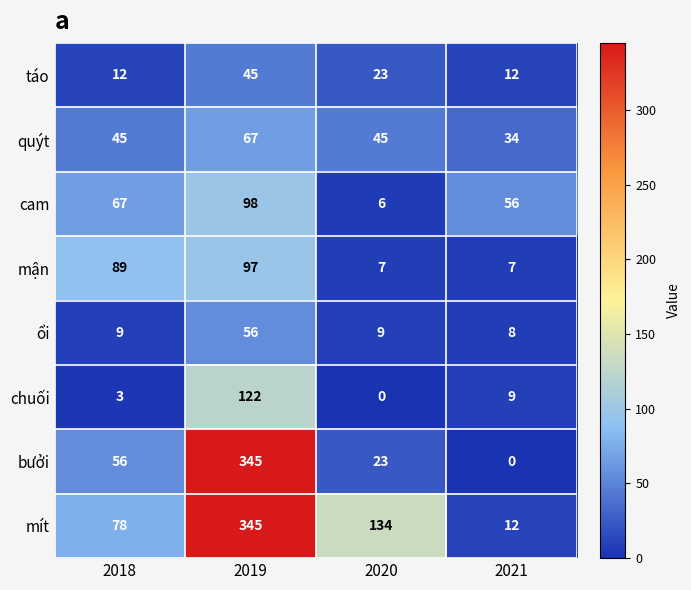

Which series changed the most between 2020 and 2021?

mít